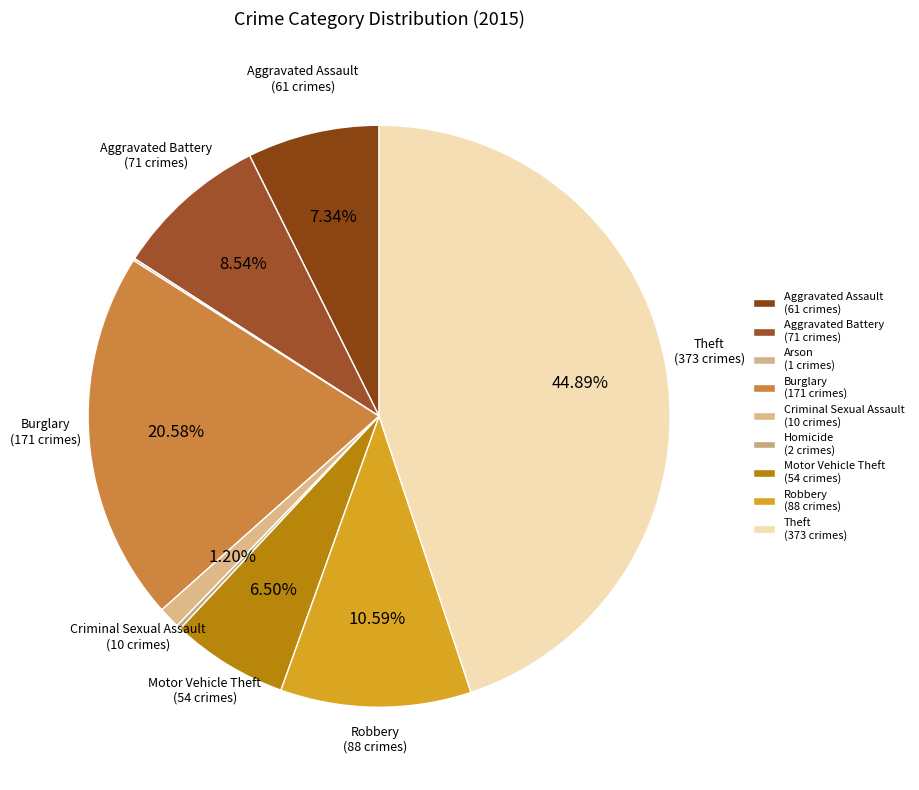

Does Motor Vehicle Theft account for over 50% of the chart?

No